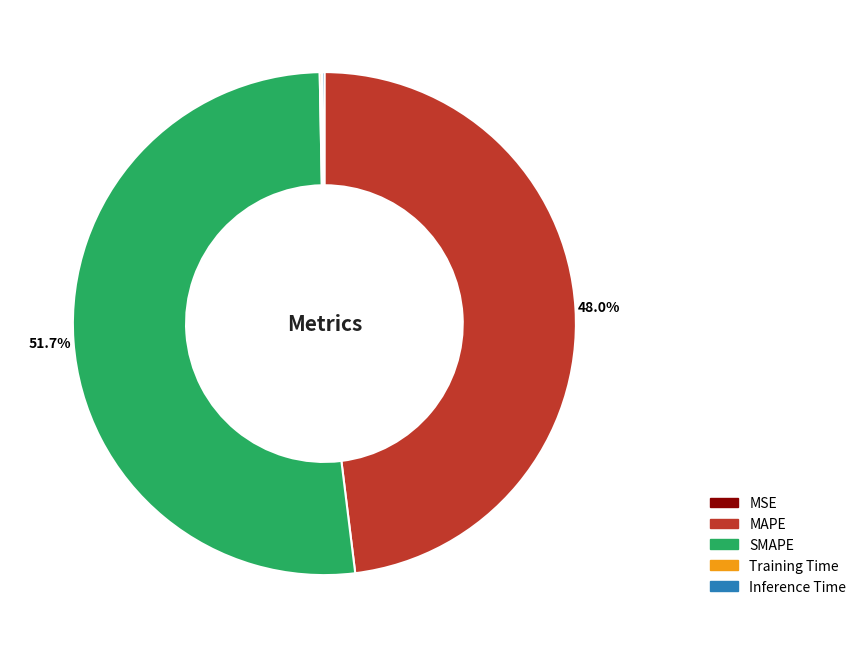

Which category accounts for the majority?

SMAPE